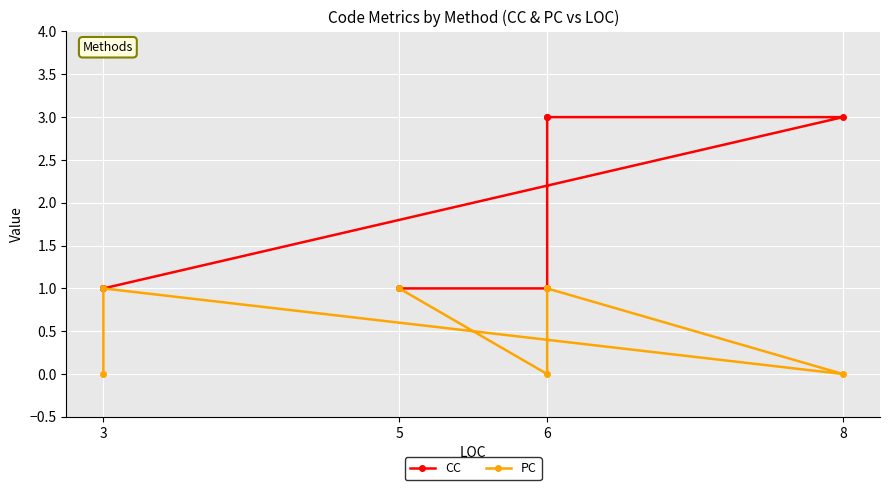

Reading right to left, extract all data points from this chart.

CC: 1	1	3	3	3	1	1
PC: 0	1	0	1	1	0	1